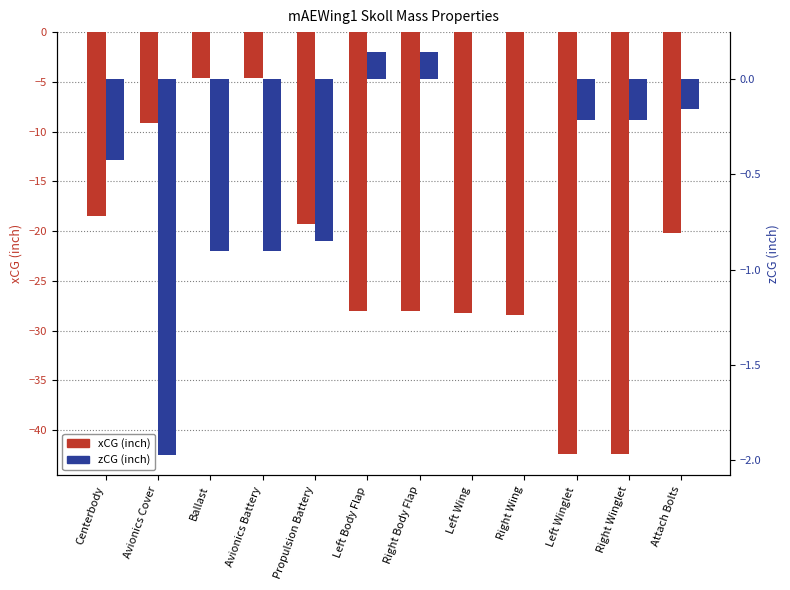

What is the sum of the zCG (inch) values at Right Wing and Ballast?

-0.9